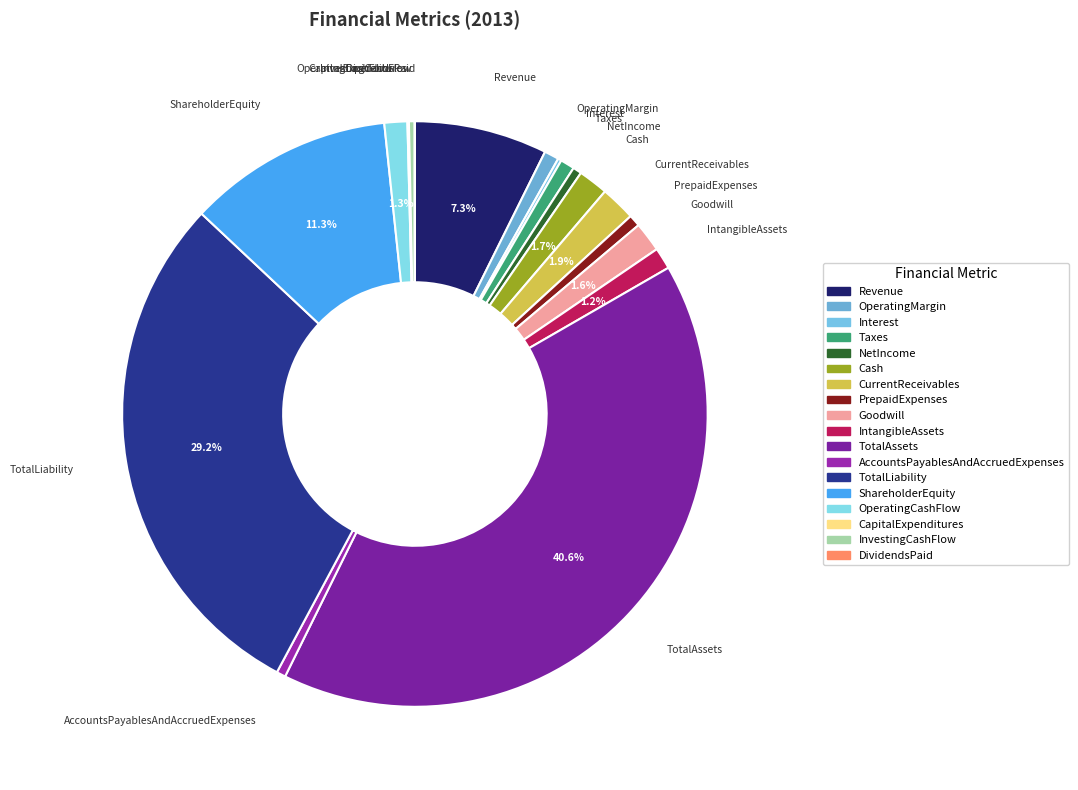

How many segments does this pie chart have?

18